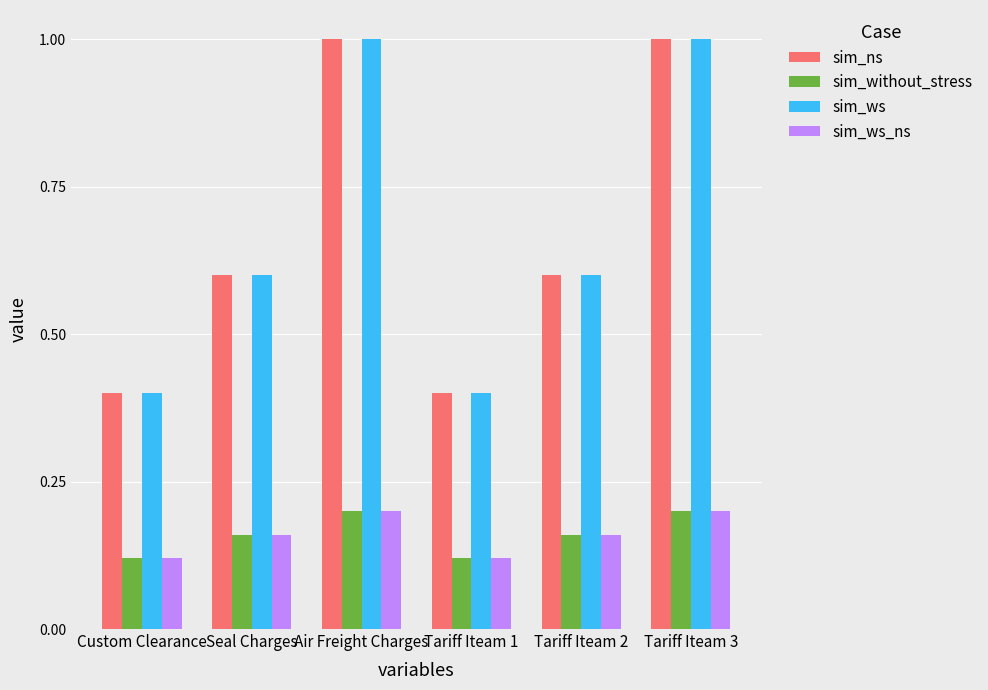

Is the value of sim_ns at Tariff Iteam 1 greater than the value of sim_ws_ns at Tariff Iteam 2?

Yes